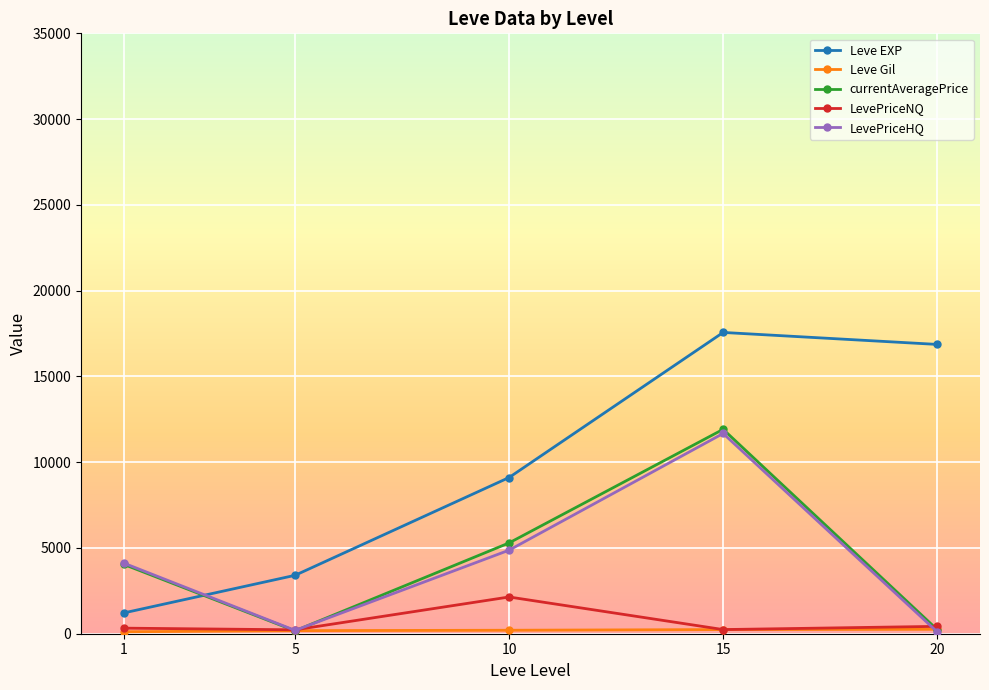

The Leve EXP series shows 15436.3 at 10. True or false?

False